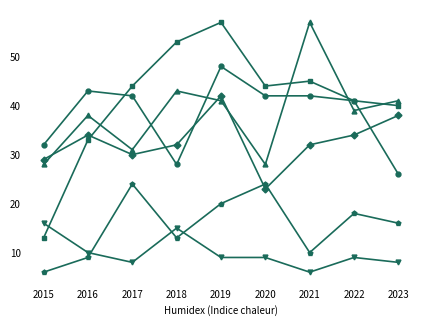

What is the total value across all series at 2021?

192